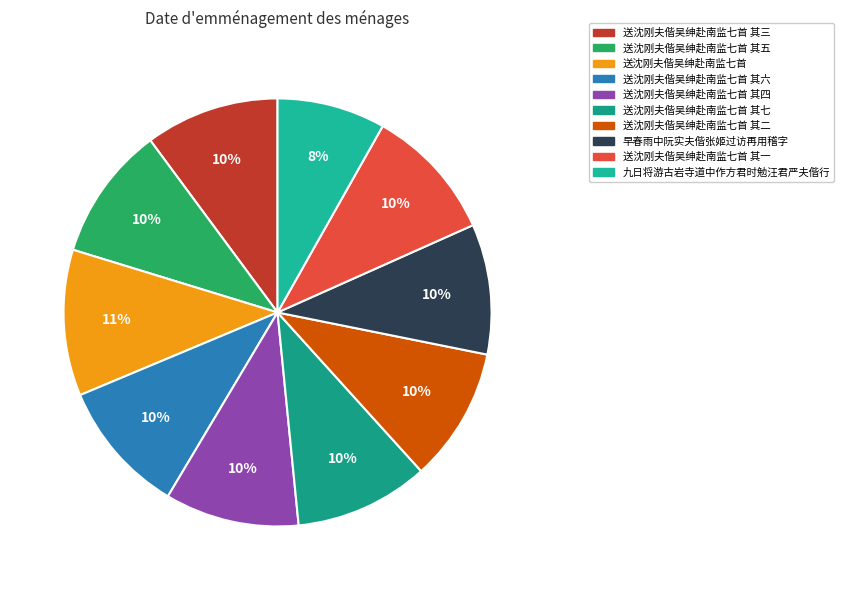

To the nearest percent, what is the average slice percentage?

10%